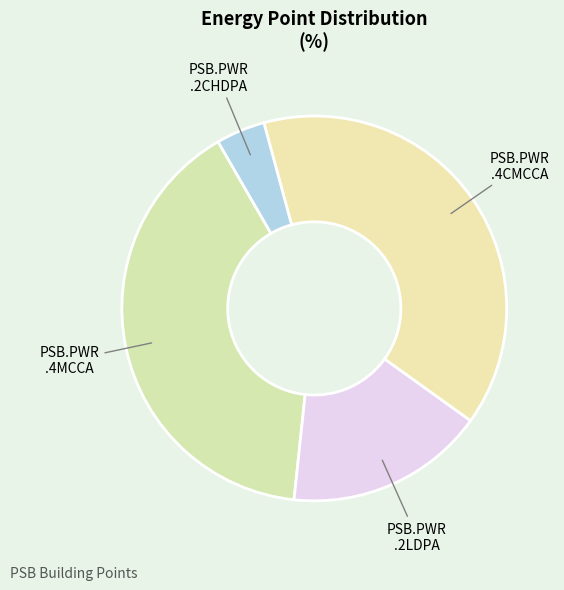

How many segments does this pie chart have?

4